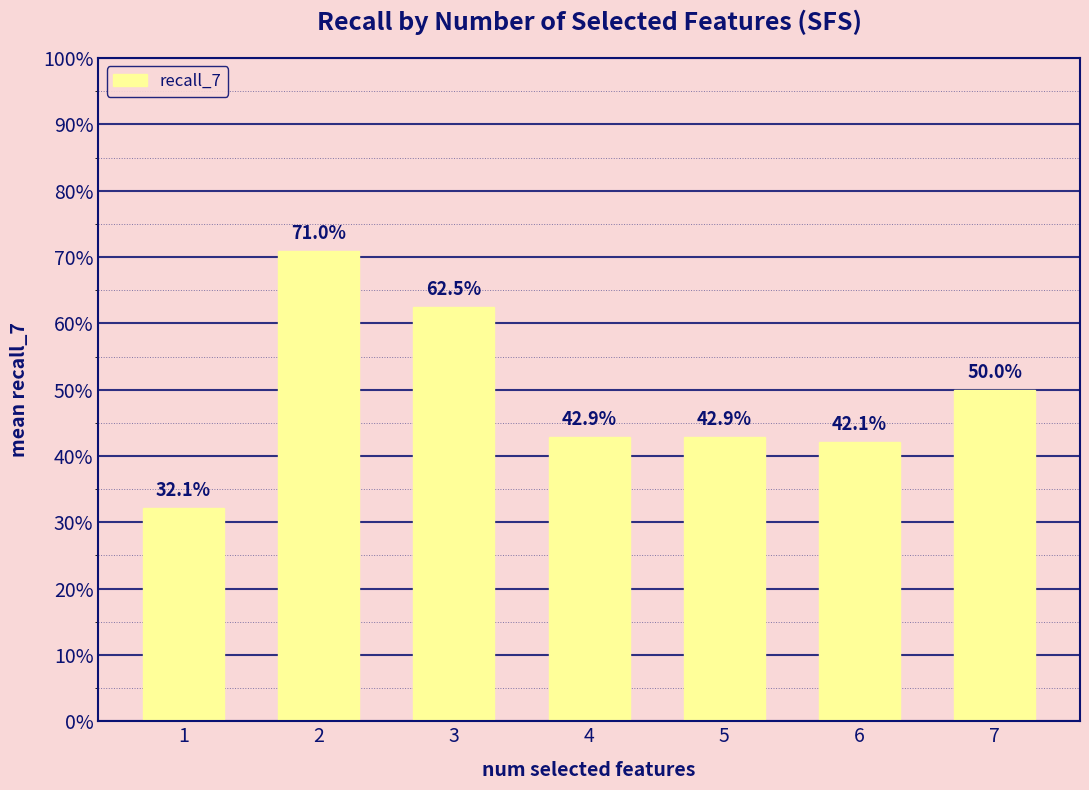

Reading right to left, transcribe all the data shown in this chart.

0.5	0.4	0.4	0.4	0.6	0.7	0.3